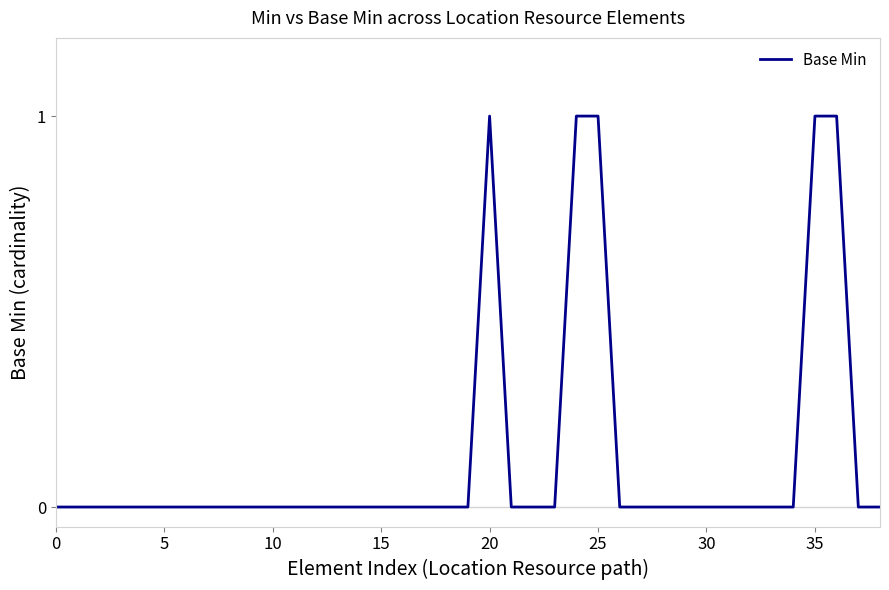

The chart shows a value of 1 at 25. True or false?

True